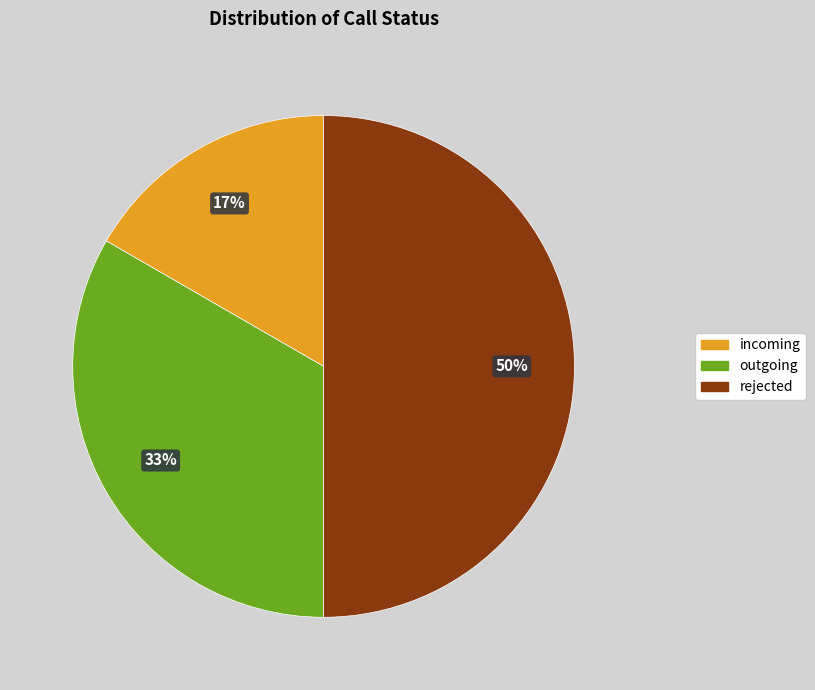

How many segments does this pie chart have?

3